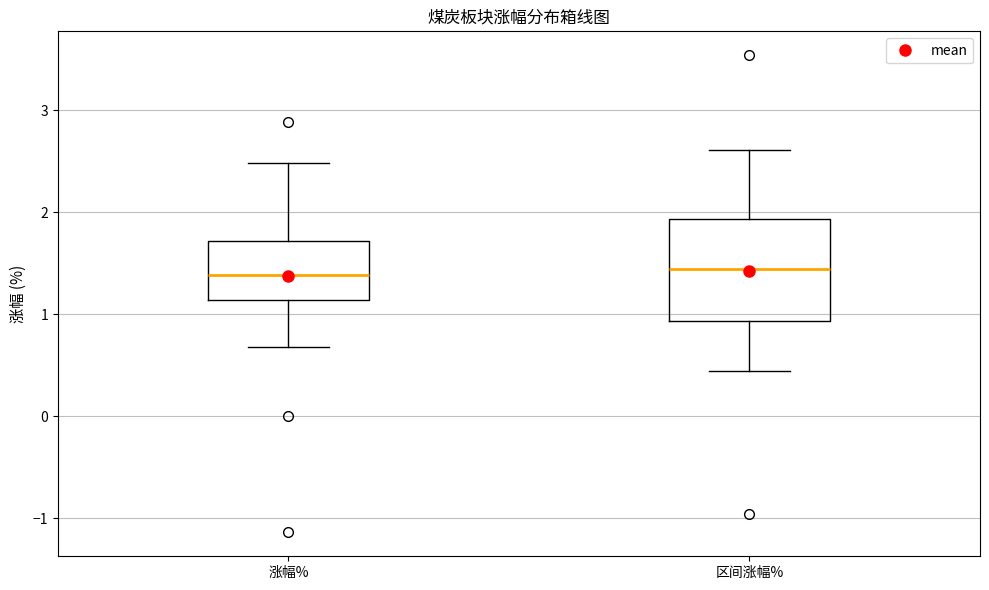

Where does the upper whisker of the box for 涨幅% end on the y-axis? The values are not printed on the chart, so give them approximately, as read against the axis.

2.5